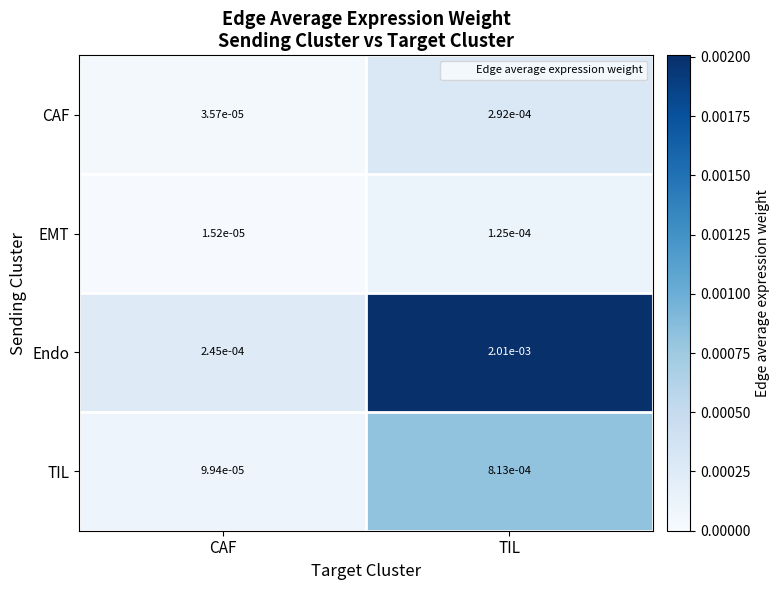

At how many categories does at least one series exceed 0?

2